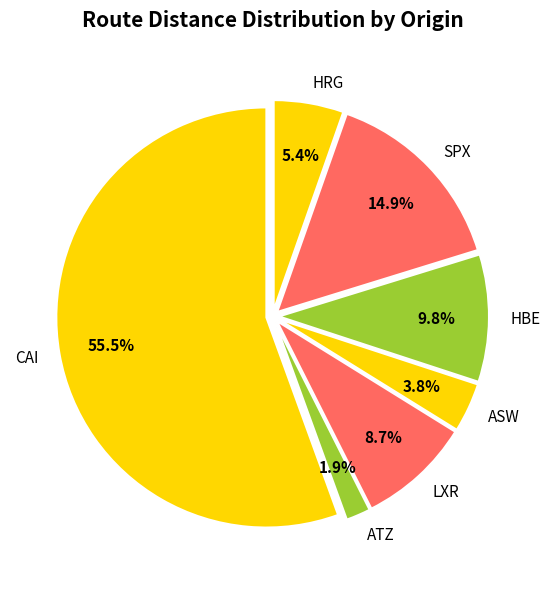

The HBE slice represents 1% of the pie. True or false?

False